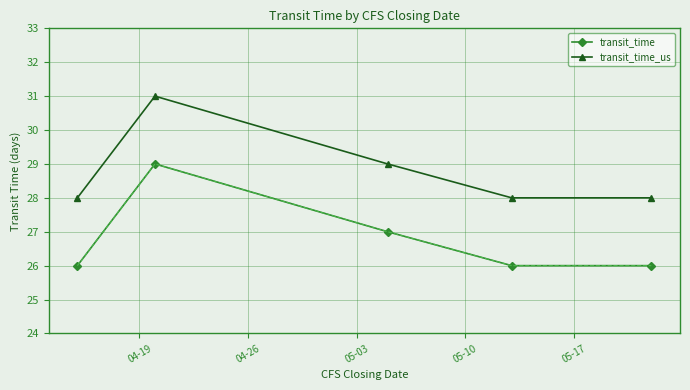

True or false: transit_time_us and transit_time cross at least once.

False